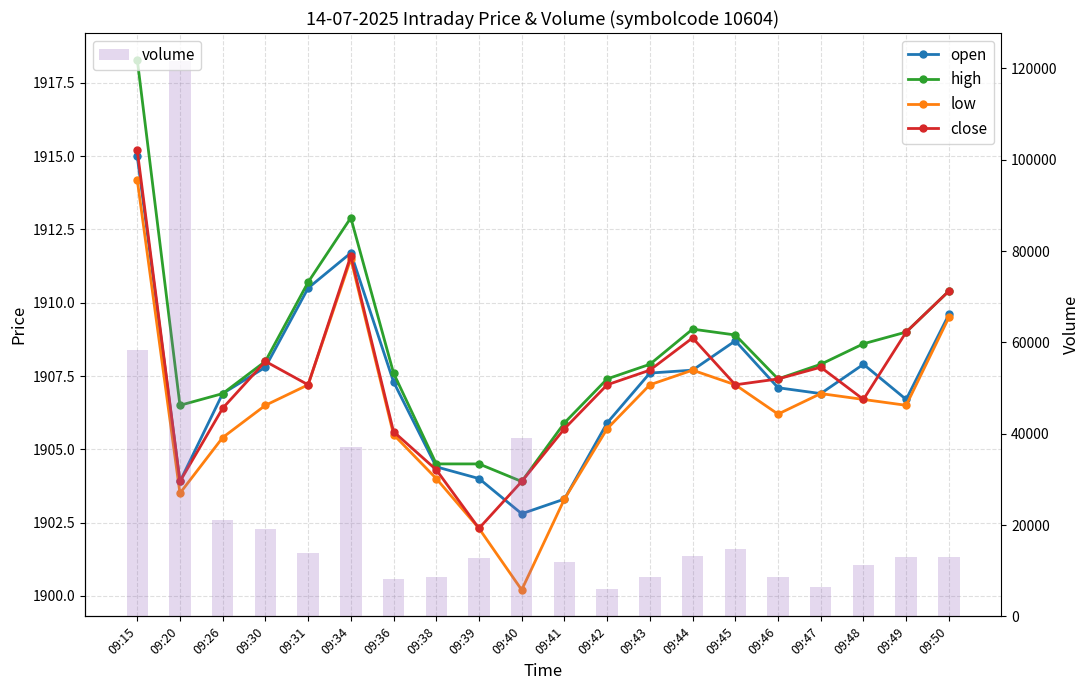

Reading left to right, extract all data points from this chart.

open: 1915.0	1903.9	1906.9	1907.8	1910.5	1911.7	1907.3	1904.4	1904.0	1902.8	1903.3	1905.9	1907.6	1907.7	1908.7	1907.1	1906.9	1907.9	1906.7	1909.6
high: 1918.3	1906.5	1906.9	1908.0	1910.7	1912.9	1907.6	1904.5	1904.5	1903.9	1905.9	1907.4	1907.9	1909.1	1908.9	1907.4	1907.9	1908.6	1909.0	1910.4
low: 1914.2	1903.5	1905.4	1906.5	1907.2	1911.5	1905.5	1904.0	1902.3	1900.2	1903.3	1905.7	1907.2	1907.7	1907.2	1906.2	1906.9	1906.7	1906.5	1909.5
close: 1915.2	1903.9	1906.4	1908.0	1907.2	1911.6	1905.6	1904.3	1902.3	1903.9	1905.7	1907.2	1907.7	1908.8	1907.2	1907.4	1907.8	1906.7	1909.0	1910.4
volume: 58306.0	121658.0	21050.0	19152.0	13893.0	37190.0	8107.0	8694.0	12749.0	39032.0	11966.0	6082.0	8688.0	13158.0	14670.0	8704.0	6488.0	11179.0	13043.0	13039.0